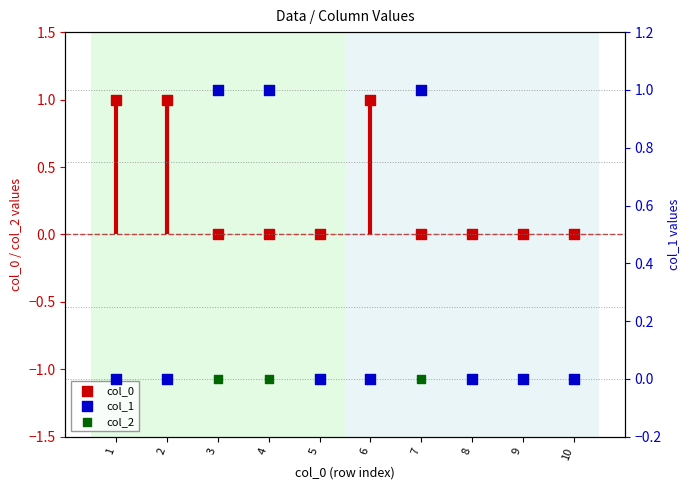

Which series contains the highest Y value?

col_0